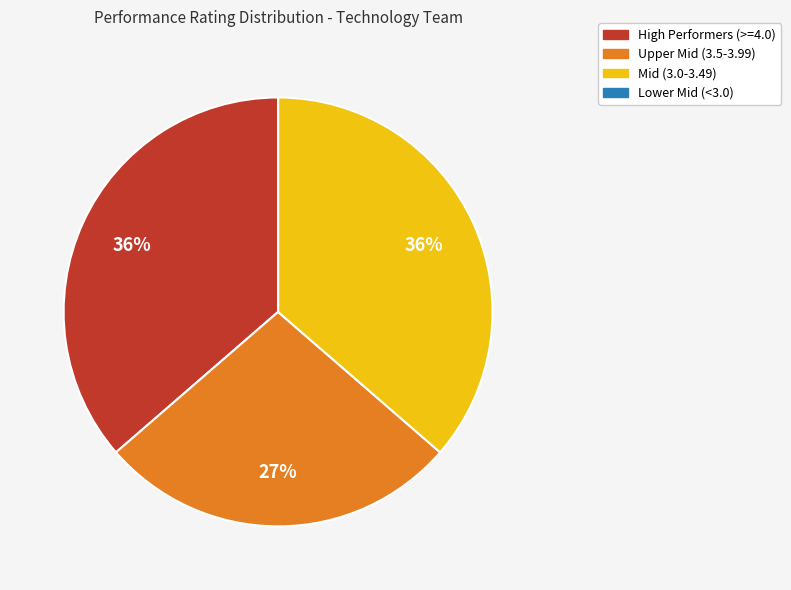

Does any single category account for the majority?

No